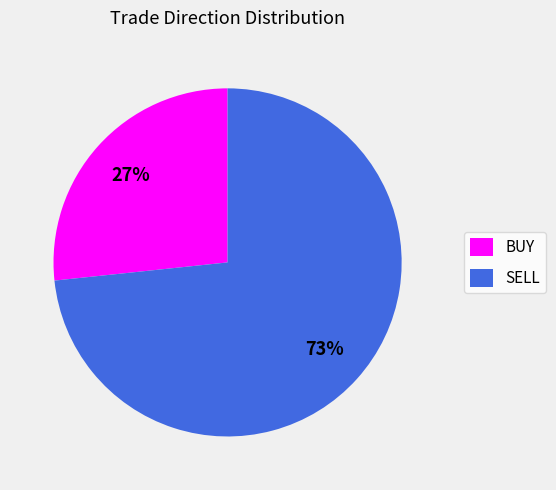

Do SELL and BUY together represent more than half of the pie?

Yes